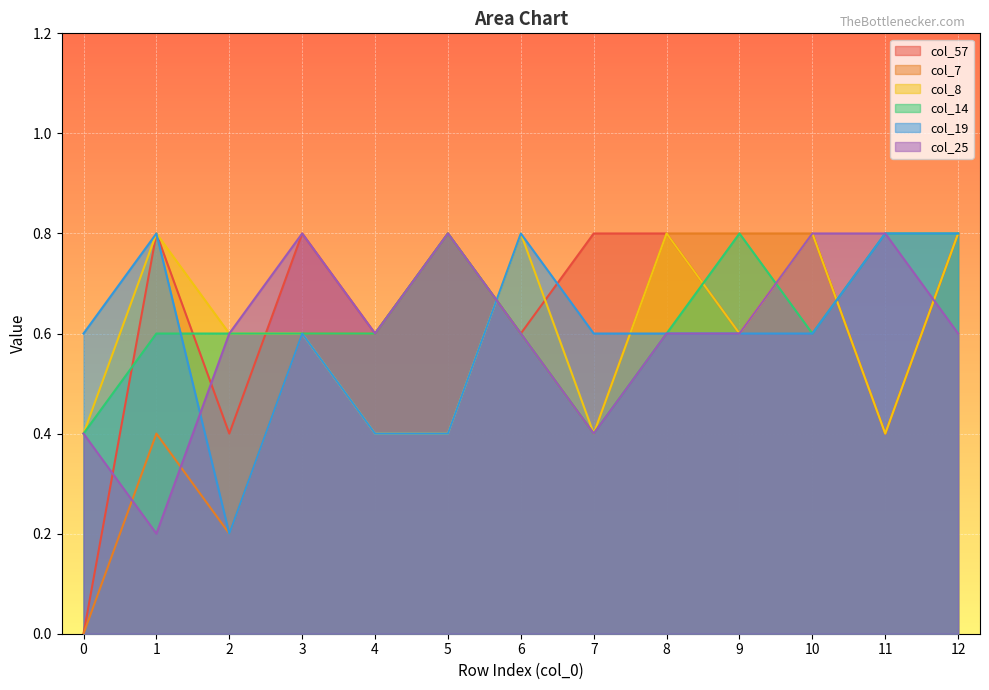

Reading left to right, list all the values displayed in this chart.

col_57: 0=0.0	1=0.8	2=0.4	3=0.8	4=0.6	5=0.8	6=0.6	7=0.8	8=0.8	9=0.6	10=0.8	11=0.4	12=0.8
col_7: 0=0.0	1=0.4	2=0.2	3=0.6	4=0.6	5=0.8	6=0.6	7=0.4	8=0.8	9=0.8	10=0.8	11=0.4	12=0.8
col_8: 0=0.4	1=0.8	2=0.6	3=0.6	4=0.4	5=0.4	6=0.8	7=0.4	8=0.8	9=0.6	10=0.8	11=0.4	12=0.8
col_14: 0=0.4	1=0.6	2=0.6	3=0.6	4=0.6	5=0.8	6=0.6	7=0.4	8=0.6	9=0.8	10=0.6	11=0.8	12=0.8
col_19: 0=0.6	1=0.8	2=0.2	3=0.6	4=0.4	5=0.4	6=0.8	7=0.6	8=0.6	9=0.6	10=0.6	11=0.8	12=0.8
col_25: 0=0.4	1=0.2	2=0.6	3=0.8	4=0.6	5=0.8	6=0.6	7=0.4	8=0.6	9=0.6	10=0.8	11=0.8	12=0.6